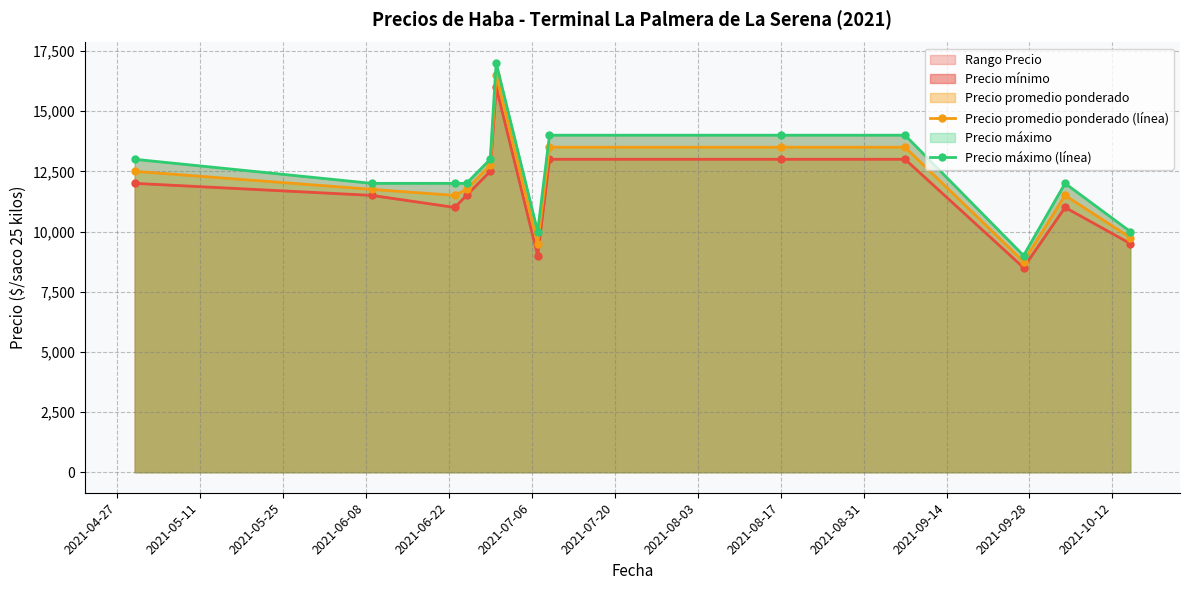

What is the value of the Precio promedio ponderado (línea) point at the 9th from the left?

13500